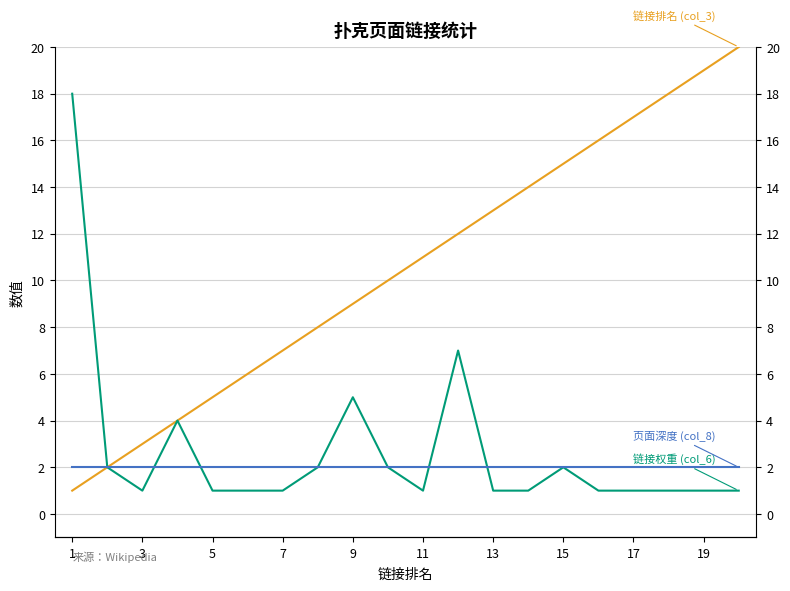

How many lines are shown in the chart?

3